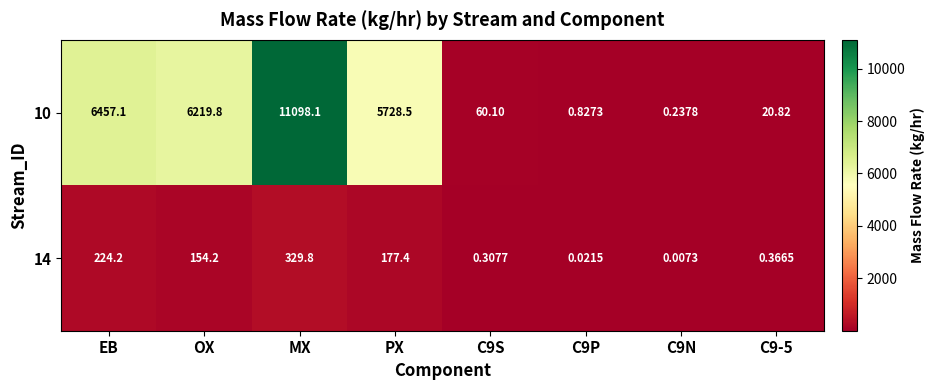

Where does the 10 series first go above 5728?

EB